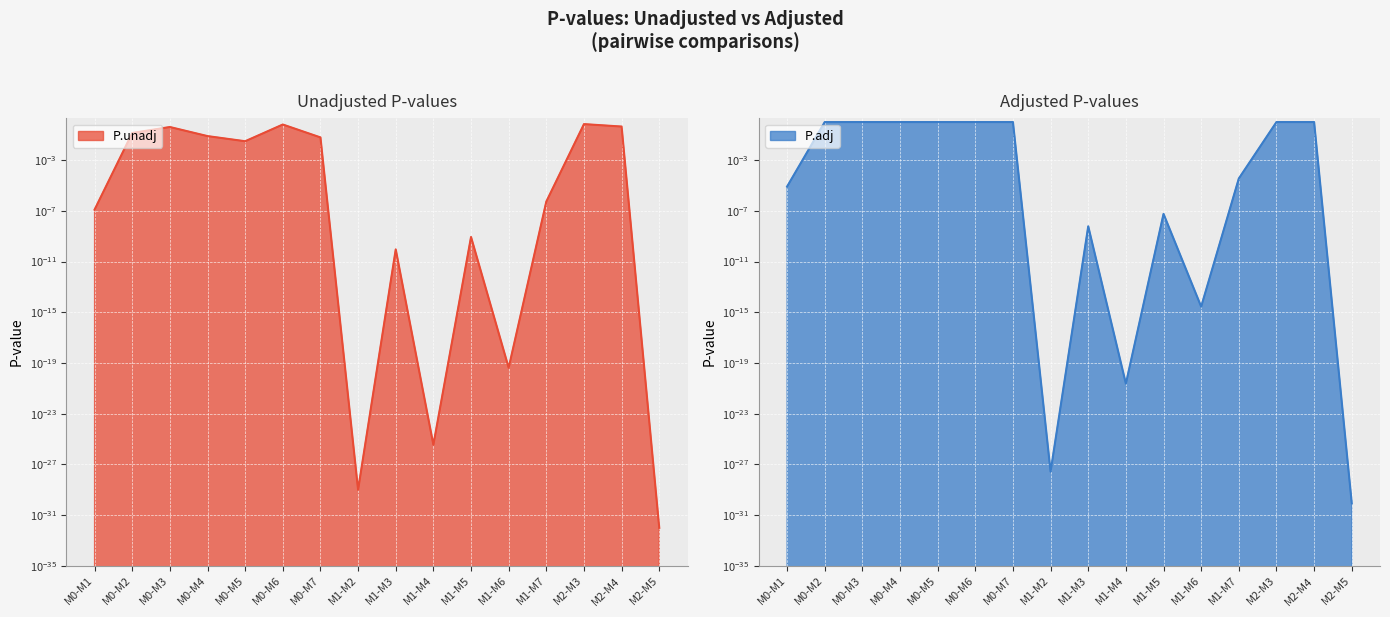

The value of P.unadj at M2-M3 is 0.7. True or false?

True